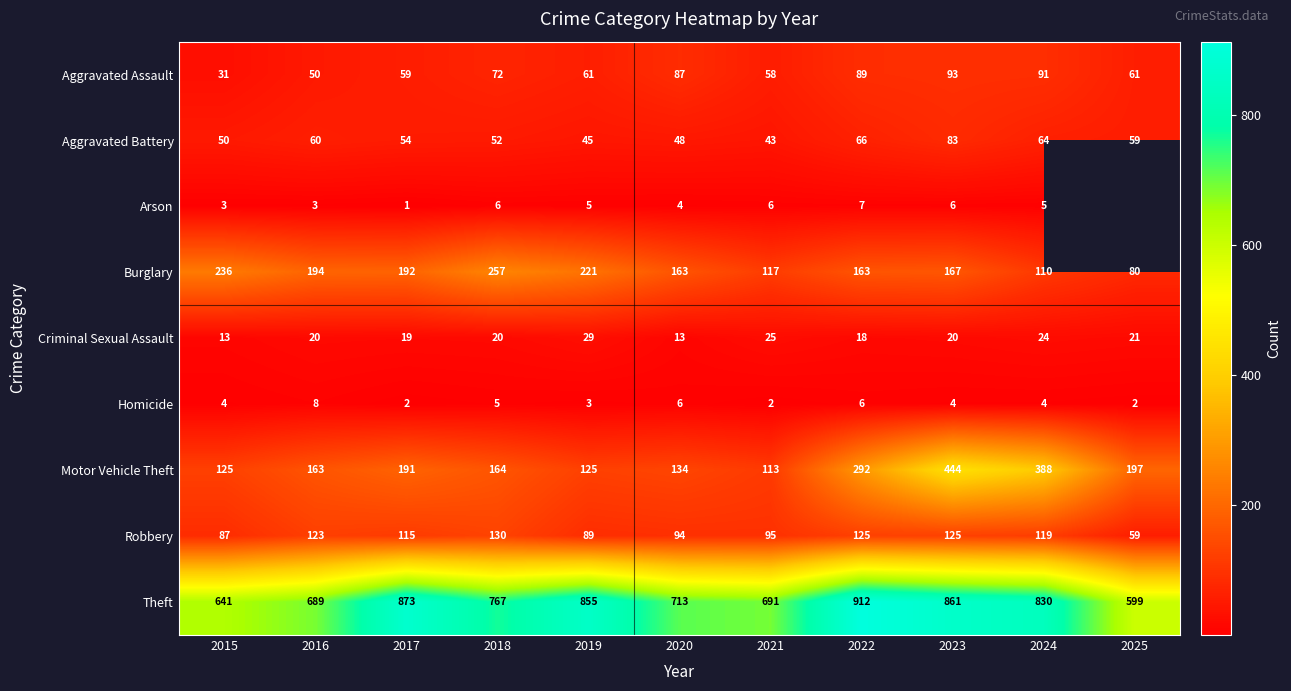

What is the highest value of the Robbery series?

130